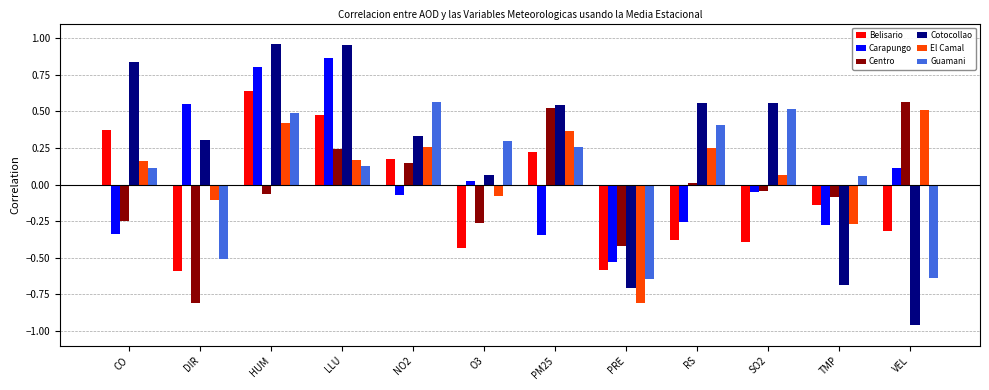

Is the value of Belisario at HUM greater than the value of Guamani at DIR?

Yes